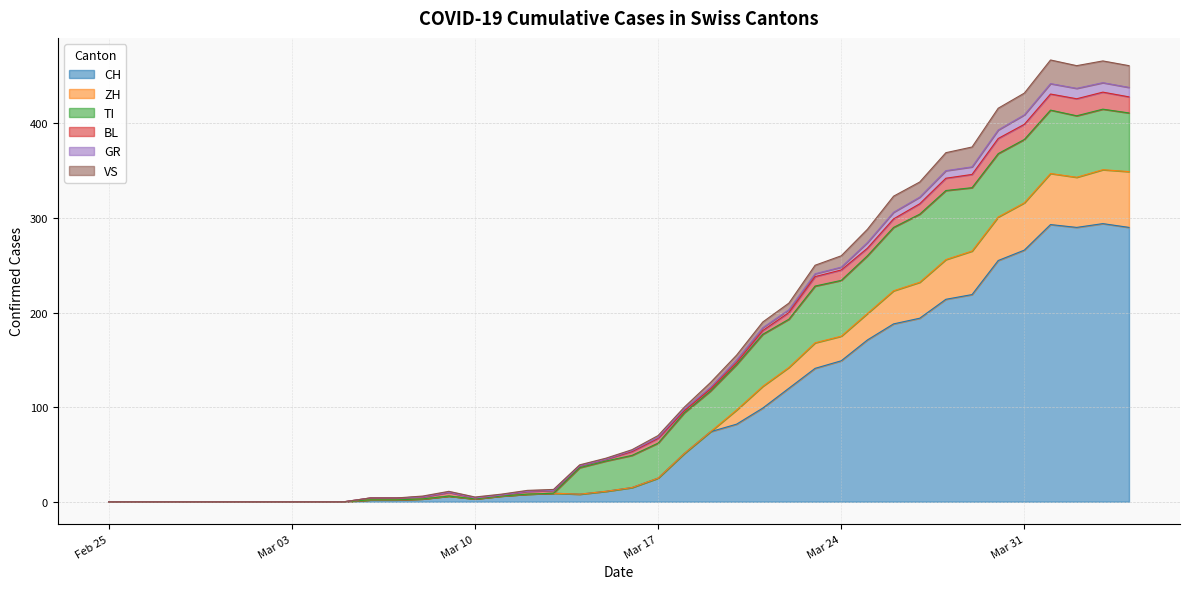

At which label does ZH reach its peak?

2020-04-03